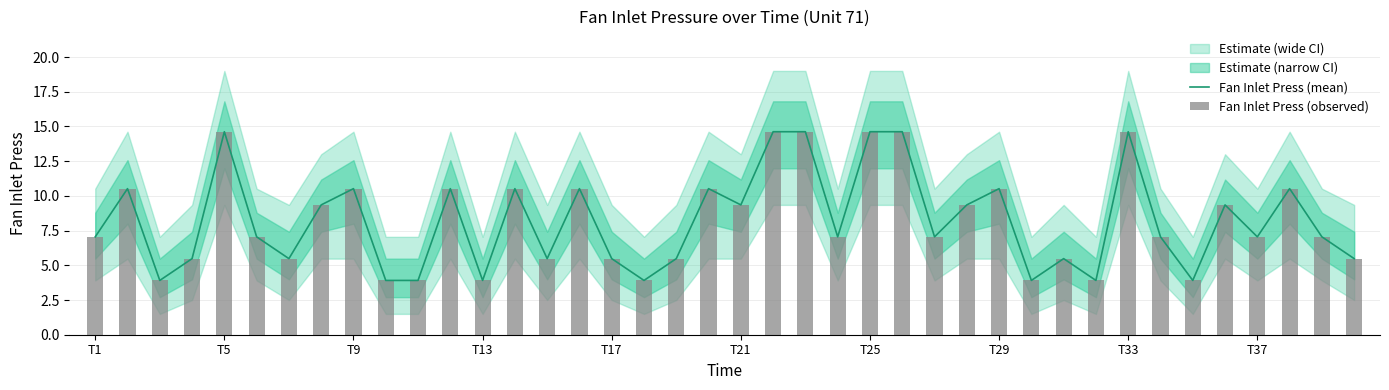

What is the minimum value for Fan Inlet Press (mean)?

3.9